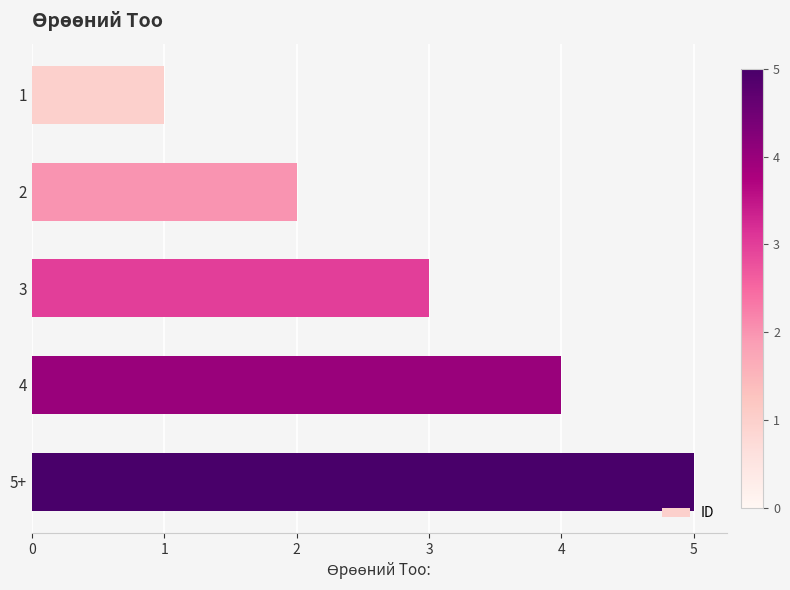

The value at 2 is 5. True or false?

False